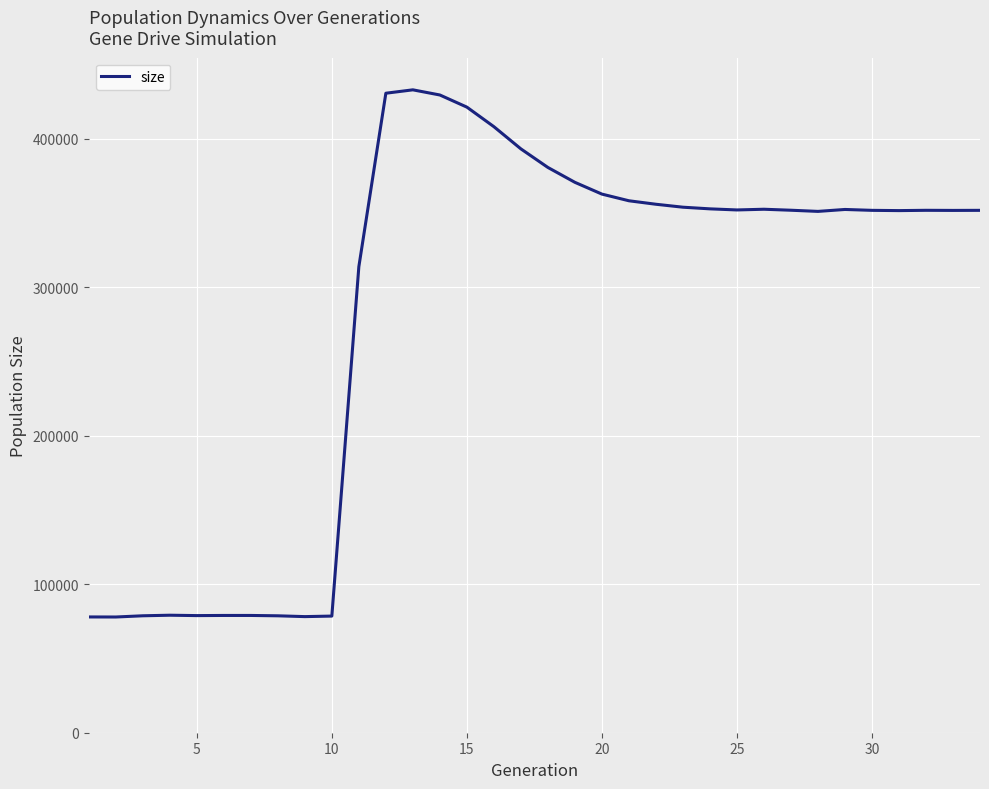

What is the greatest value displayed?

432837